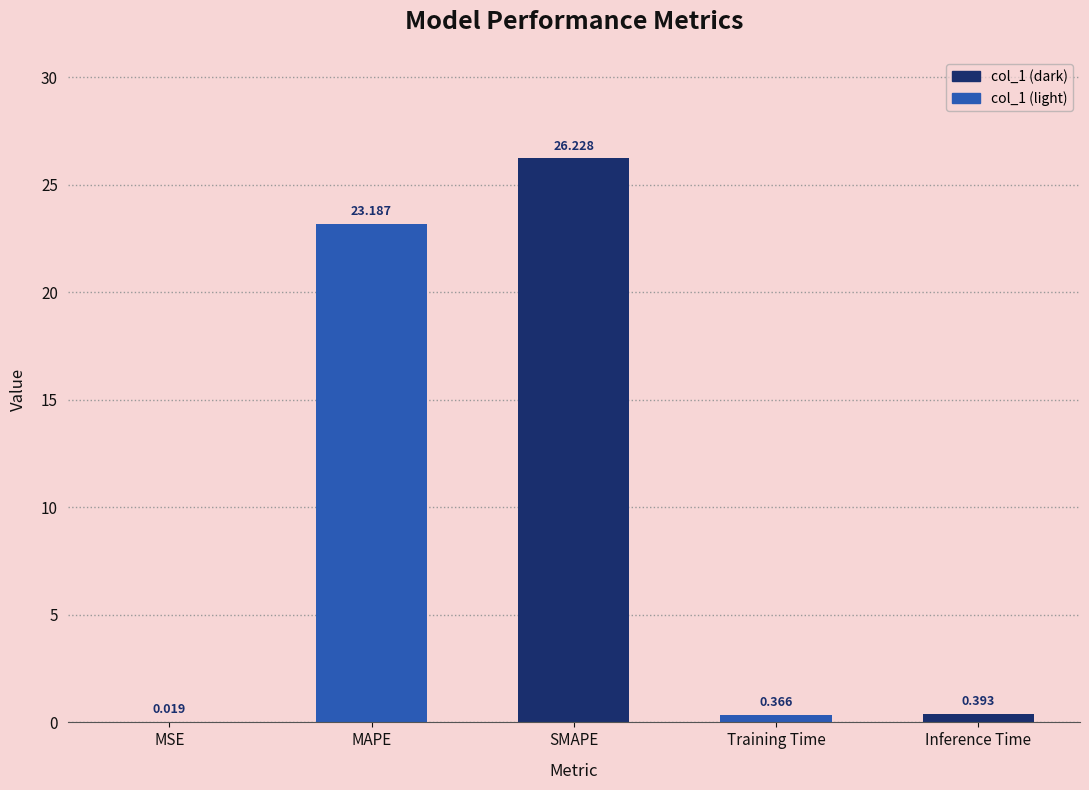

At which category does the chart reach its peak across all series?

SMAPE